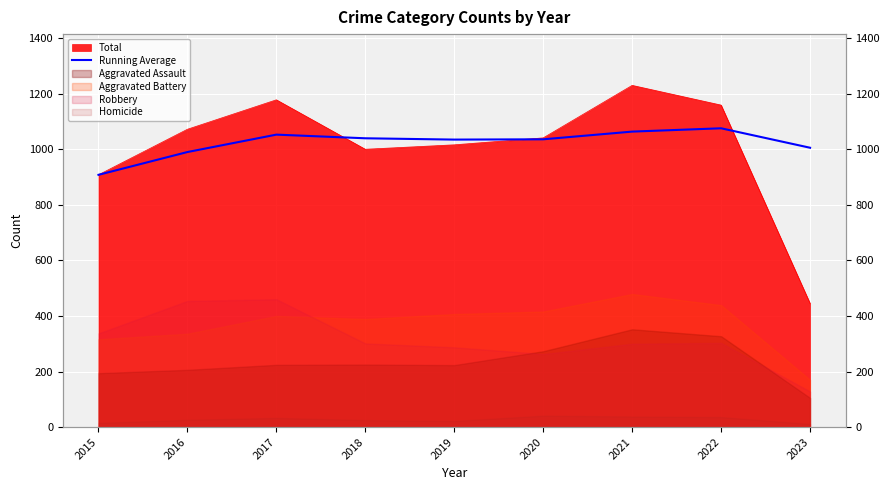

How many lines are shown in the chart?

1